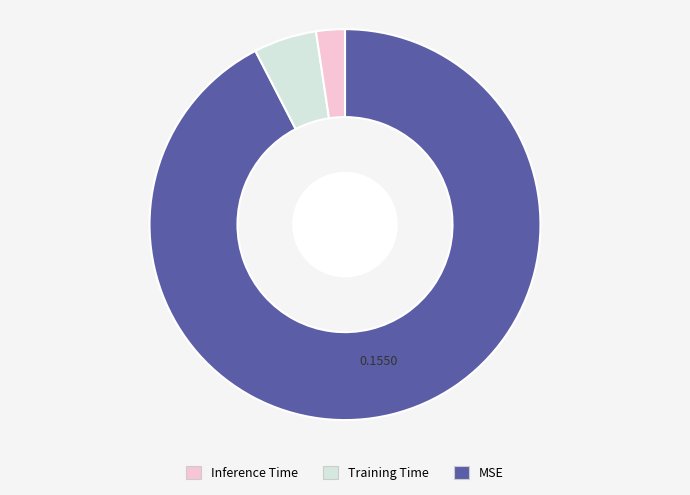

Is there a majority slice in this chart?

Yes